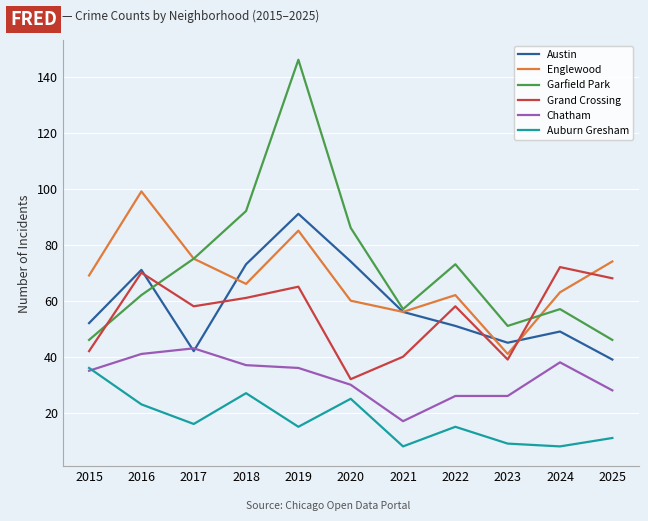

After their last crossing, which series has the higher values: Grand Crossing or Englewood?

Englewood